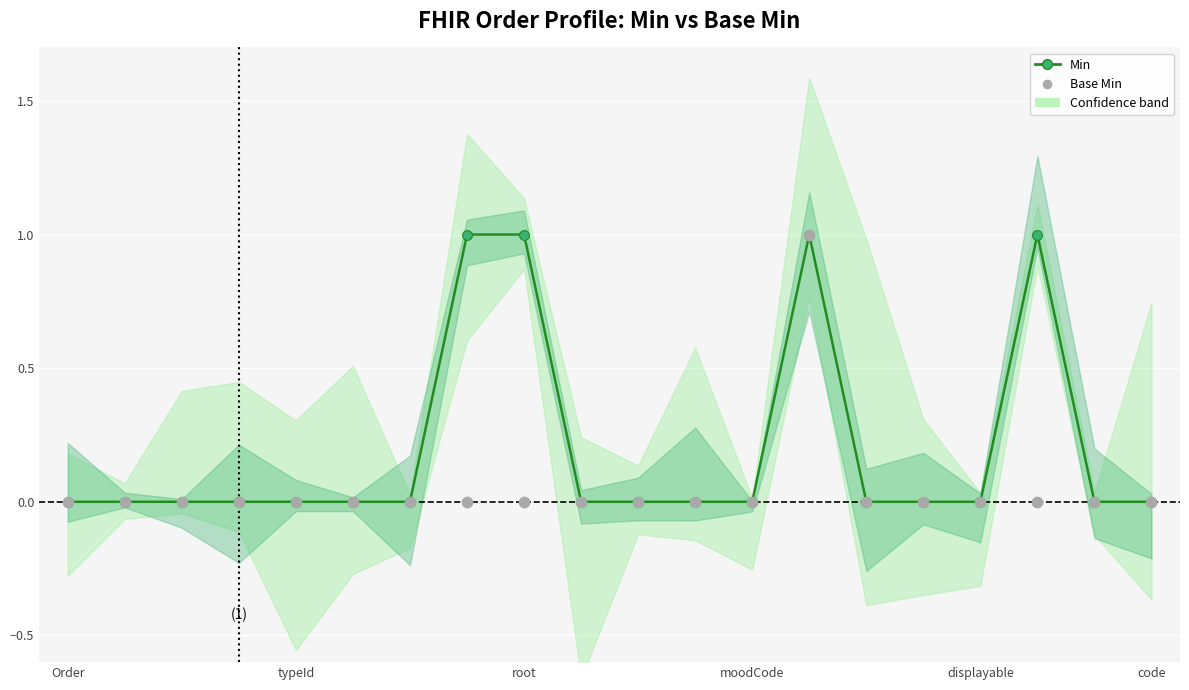

Which series has the largest total across all categories?

Min